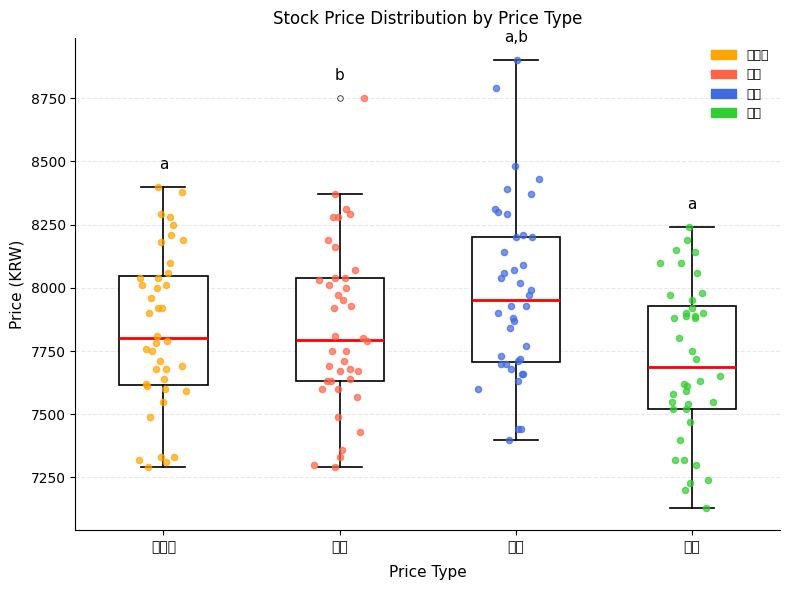

Comparing the boxes themselves (not the whiskers), which one is the tallest?

고가